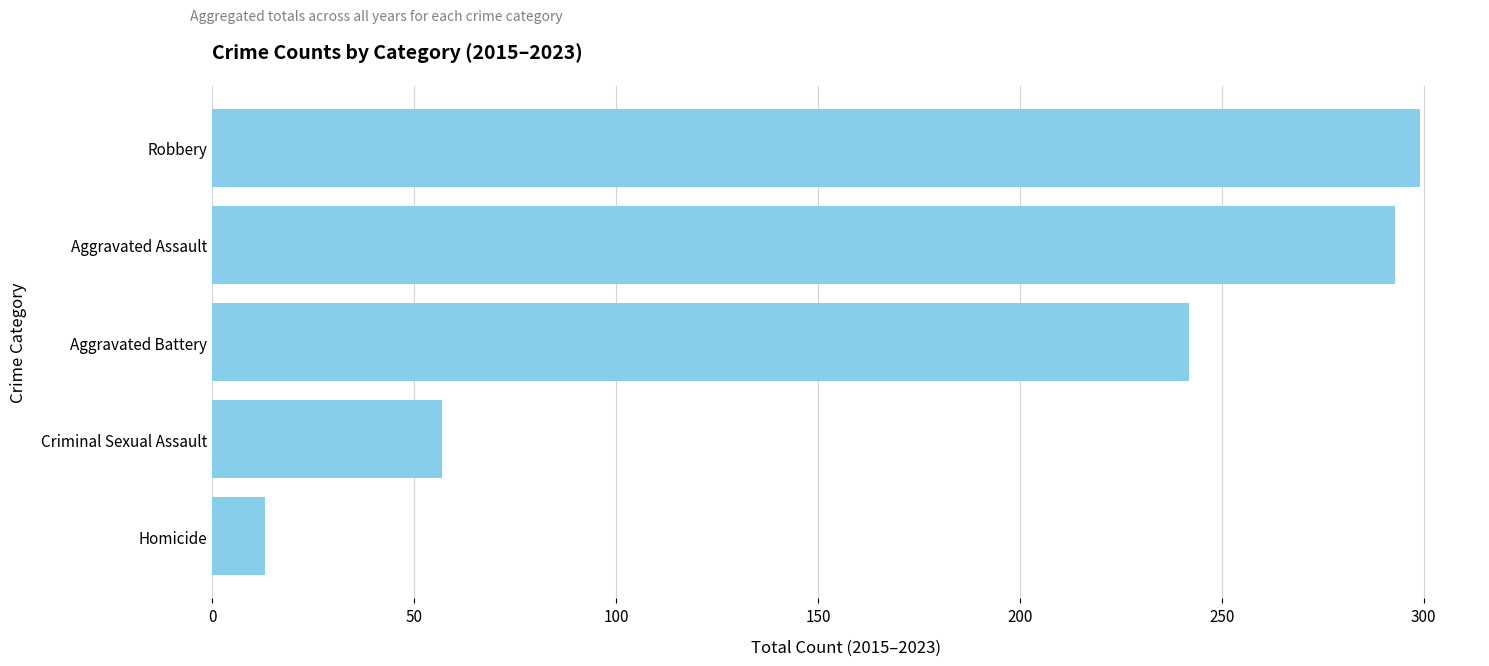

What is the smallest value displayed?

13